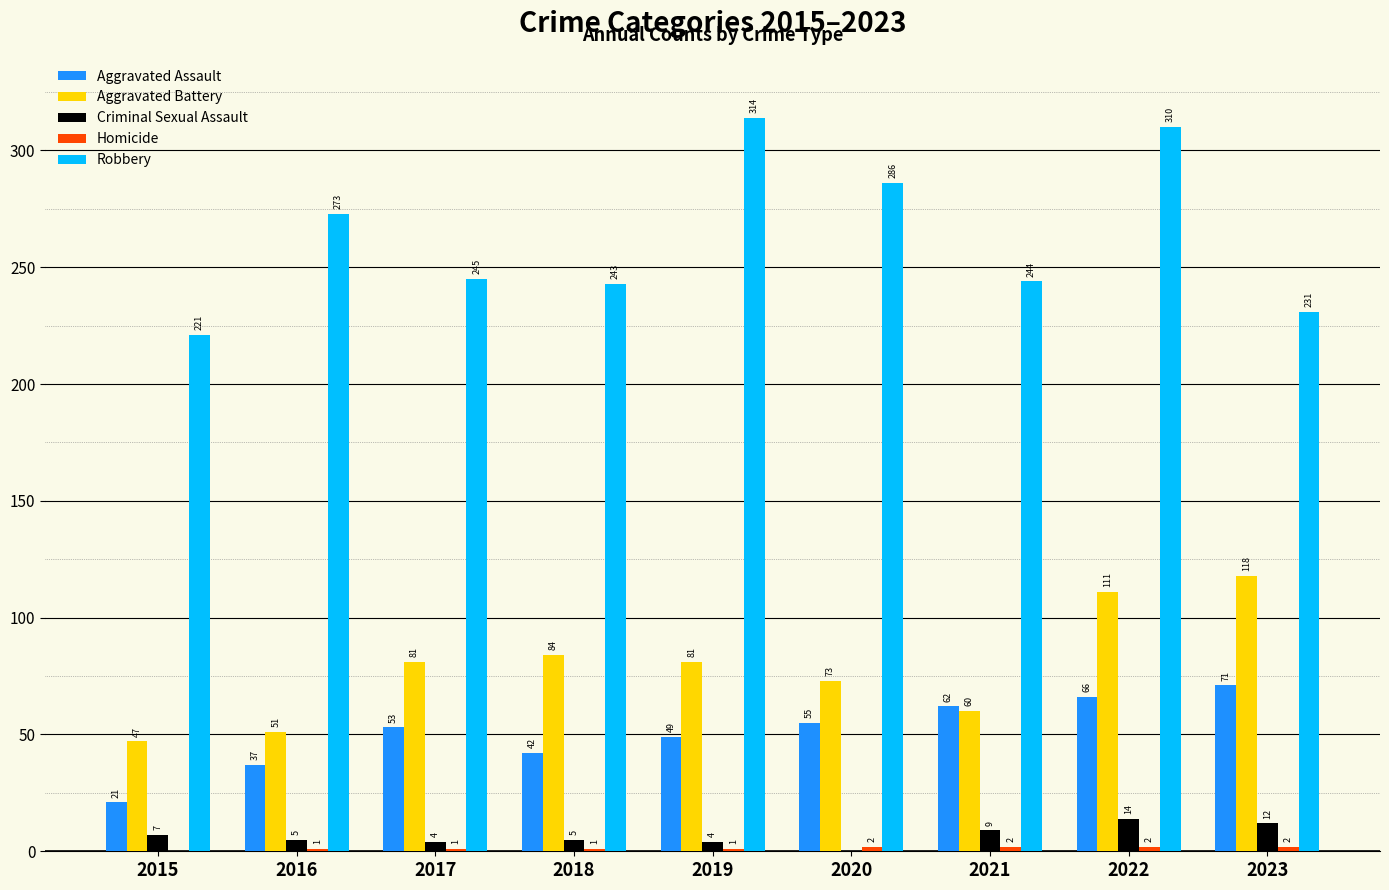

What value does the Aggravated Assault series have at 2020, to the nearest 5?

55